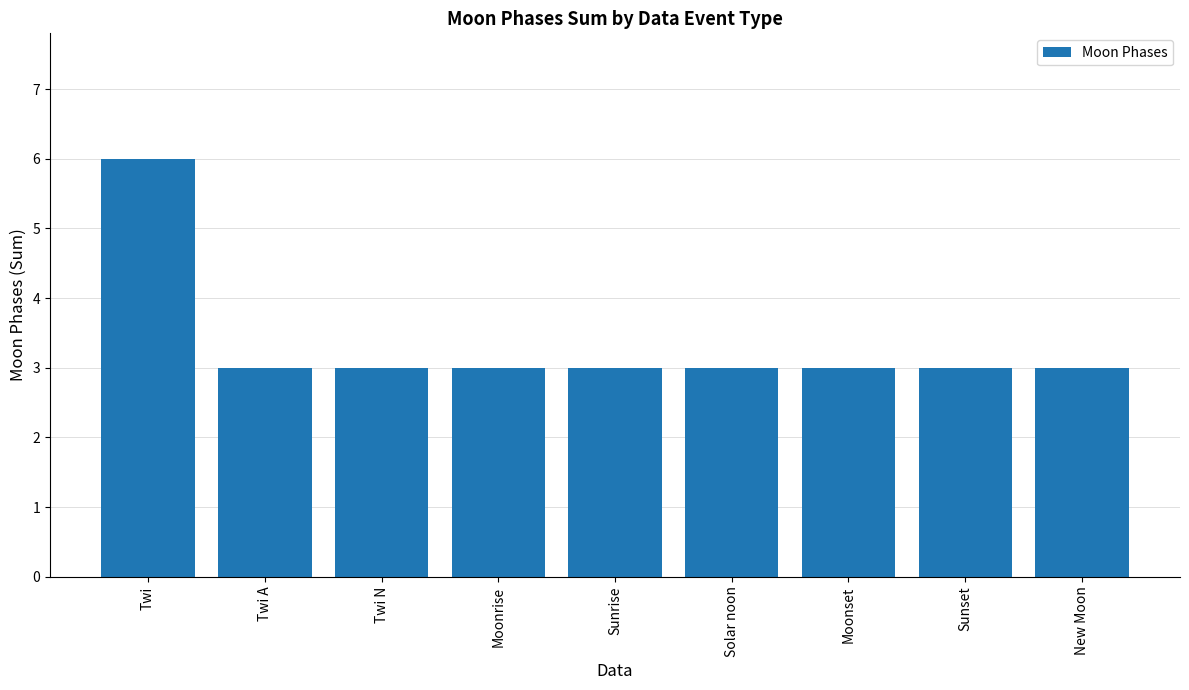

The chart shows a value of 6 at Twi. True or false?

True